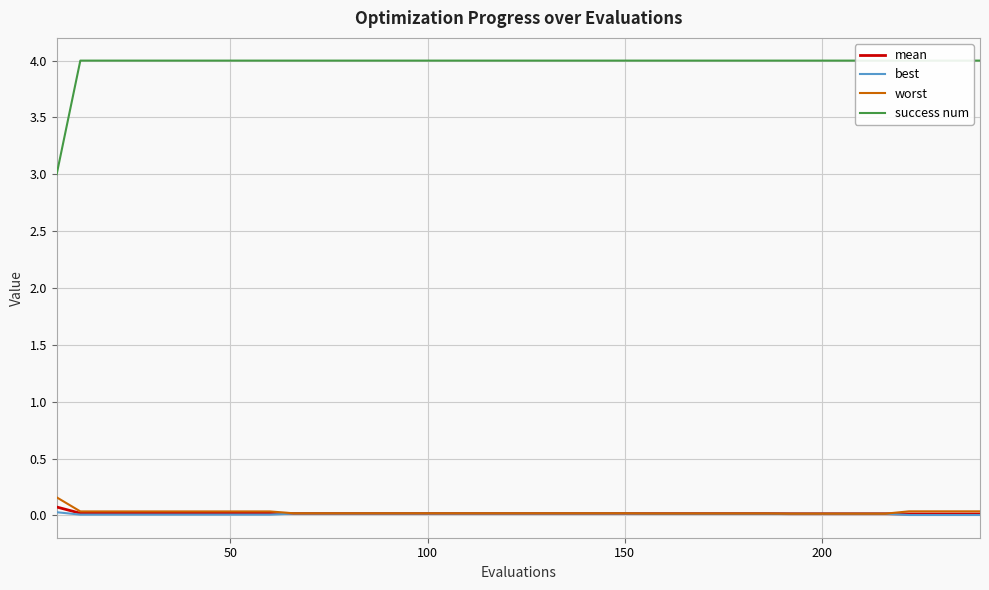

Reading left to right, transcribe all the data shown in this chart.

mean: 0.1	0.0	0.0	0.0	0.0	0.0	0.0	0.0	0.0	0.0	0.0	0.0	0.0	0.0	0.0	0.0	0.0	0.0	0.0	0.0	0.0	0.0	0.0	0.0	0.0	0.0	0.0	0.0	0.0	0.0	0.0	0.0	0.0	0.0	0.0	0.0	0.0	0.0	0.0	0.0
best: 0.0	0.0	0.0	0.0	0.0	0.0	0.0	0.0	0.0	0.0	0.0	0.0	0.0	0.0	0.0	0.0	0.0	0.0	0.0	0.0	0.0	0.0	0.0	0.0	0.0	0.0	0.0	0.0	0.0	0.0	0.0	0.0	0.0	0.0	0.0	0.0	0.0	0.0	0.0	0.0
worst: 0.2	0.0	0.0	0.0	0.0	0.0	0.0	0.0	0.0	0.0	0.0	0.0	0.0	0.0	0.0	0.0	0.0	0.0	0.0	0.0	0.0	0.0	0.0	0.0	0.0	0.0	0.0	0.0	0.0	0.0	0.0	0.0	0.0	0.0	0.0	0.0	0.0	0.0	0.0	0.0
success num: 3.0	4.0	4.0	4.0	4.0	4.0	4.0	4.0	4.0	4.0	4.0	4.0	4.0	4.0	4.0	4.0	4.0	4.0	4.0	4.0	4.0	4.0	4.0	4.0	4.0	4.0	4.0	4.0	4.0	4.0	4.0	4.0	4.0	4.0	4.0	4.0	4.0	4.0	4.0	4.0